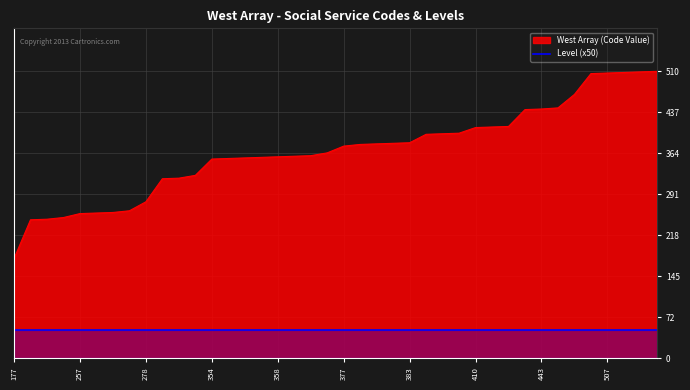

What is the difference between the maximum and minimum values in the West Array (Code Value) series?

333